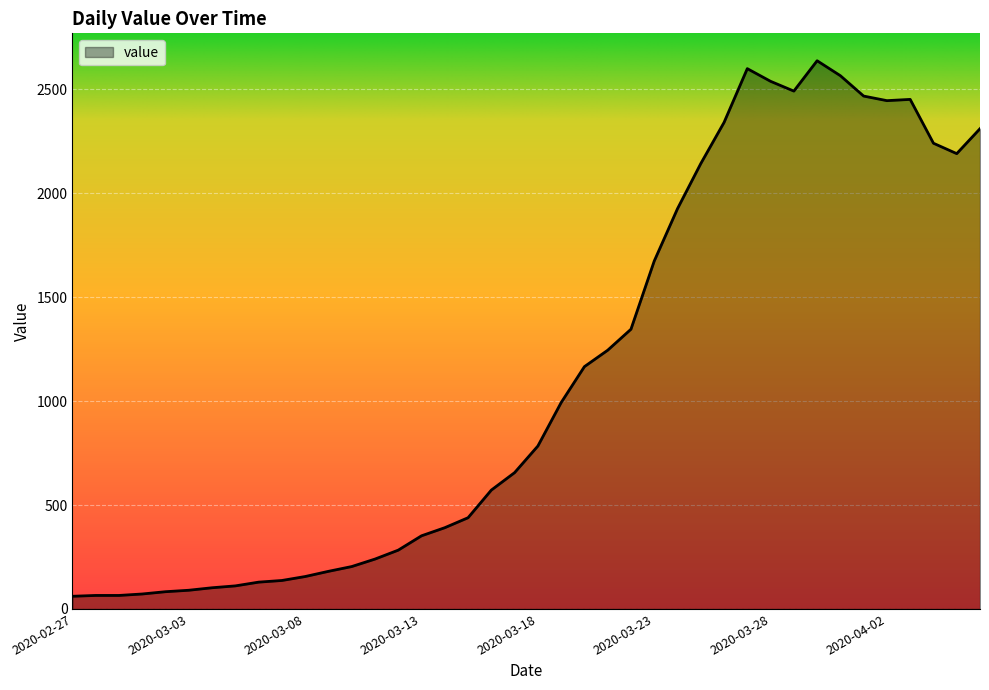

What is the difference between the maximum and minimum values?

2577